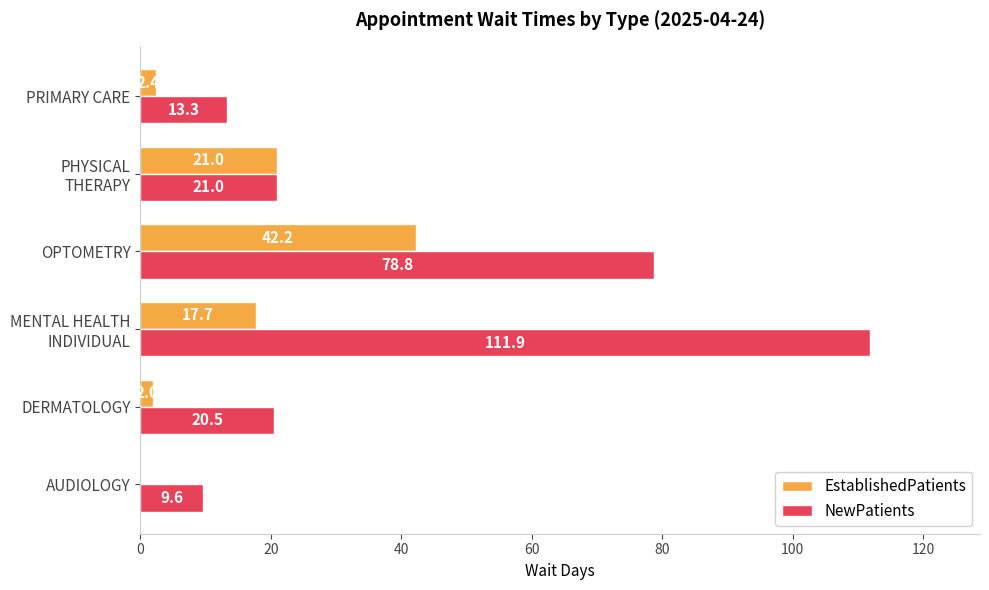

What value does the NewPatients series have at PRIMARY CARE?

13.3